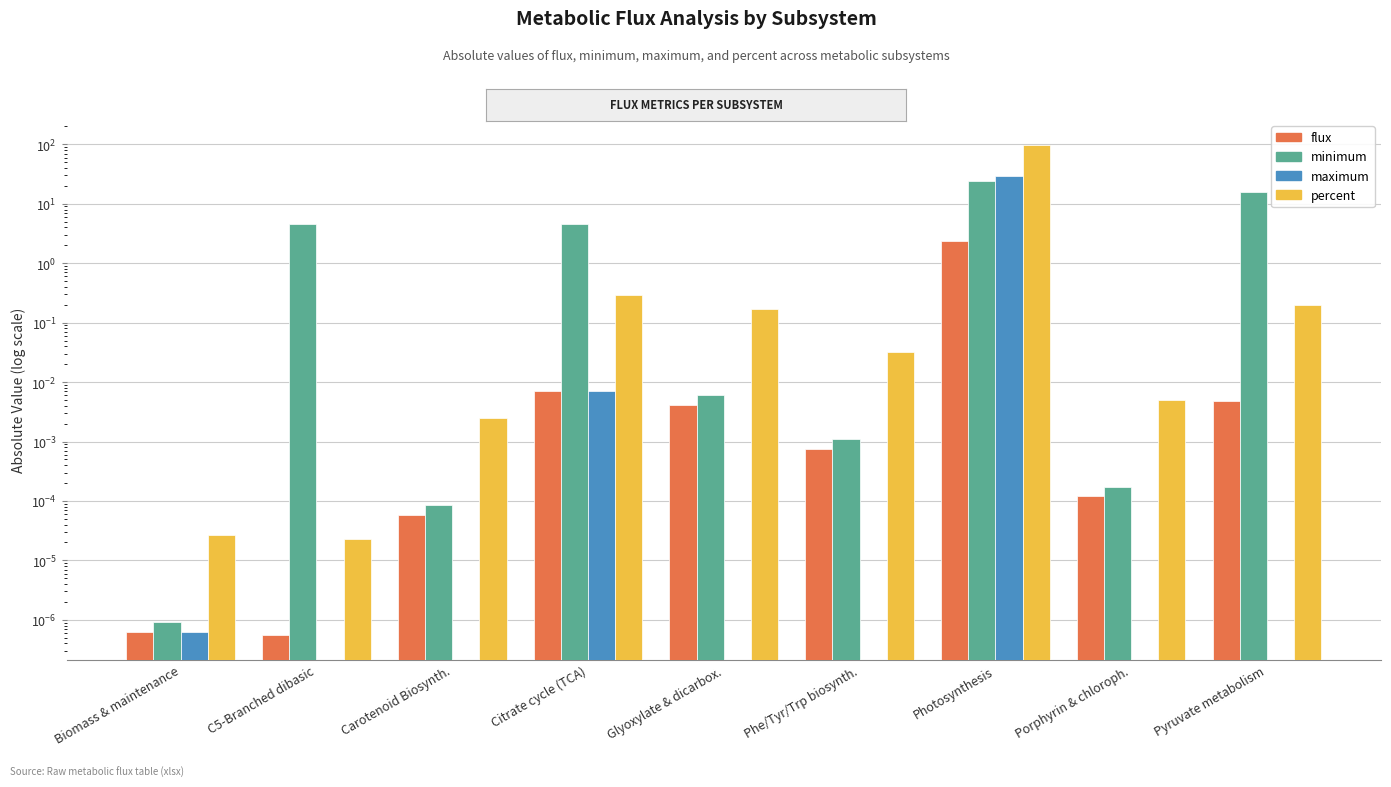

Reading left to right, list all the values displayed in this chart.

flux: 0.0	0.0	0.0	0.0	0.0	0.0	2.4	0.0	0.0
minimum: 0.0	4.5	0.0	4.5	0.0	0.0	24.6	0.0	15.9
maximum: 0.0	0.0	0.0	0.0	0.0	0.0	29.7	0.0	0.0
percent: 0.0	0.0	0.0	0.3	0.2	0.0	99.3	0.0	0.2